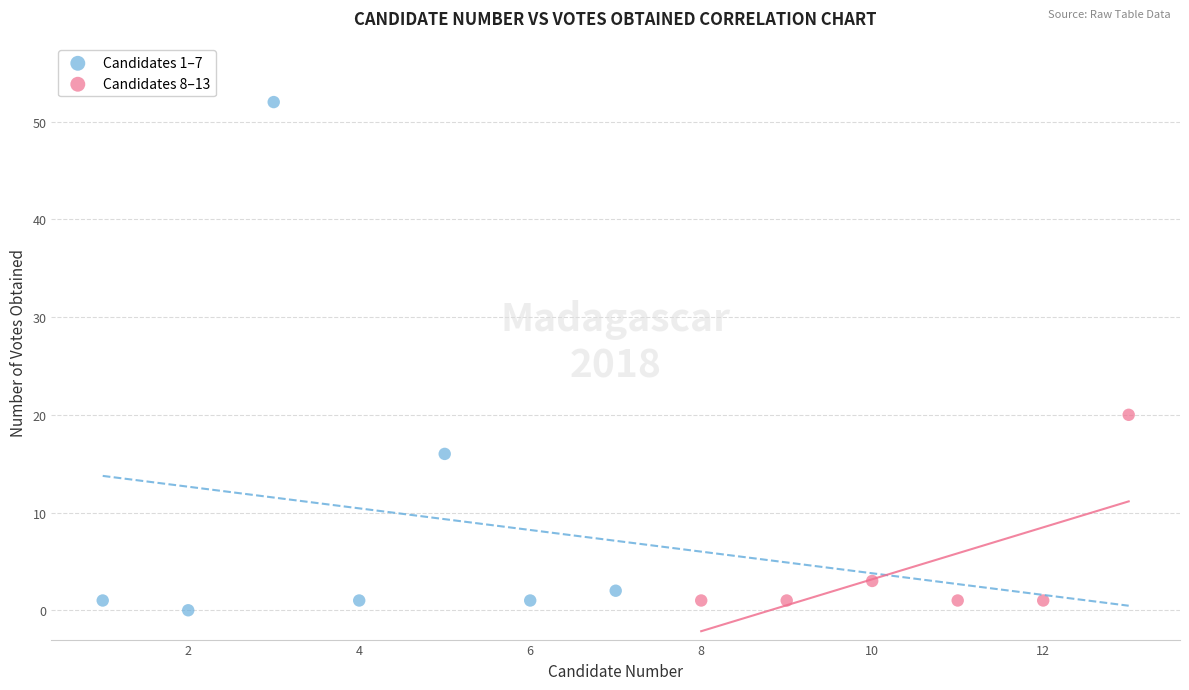

Which series contains the highest Y value?

Candidates 1–7